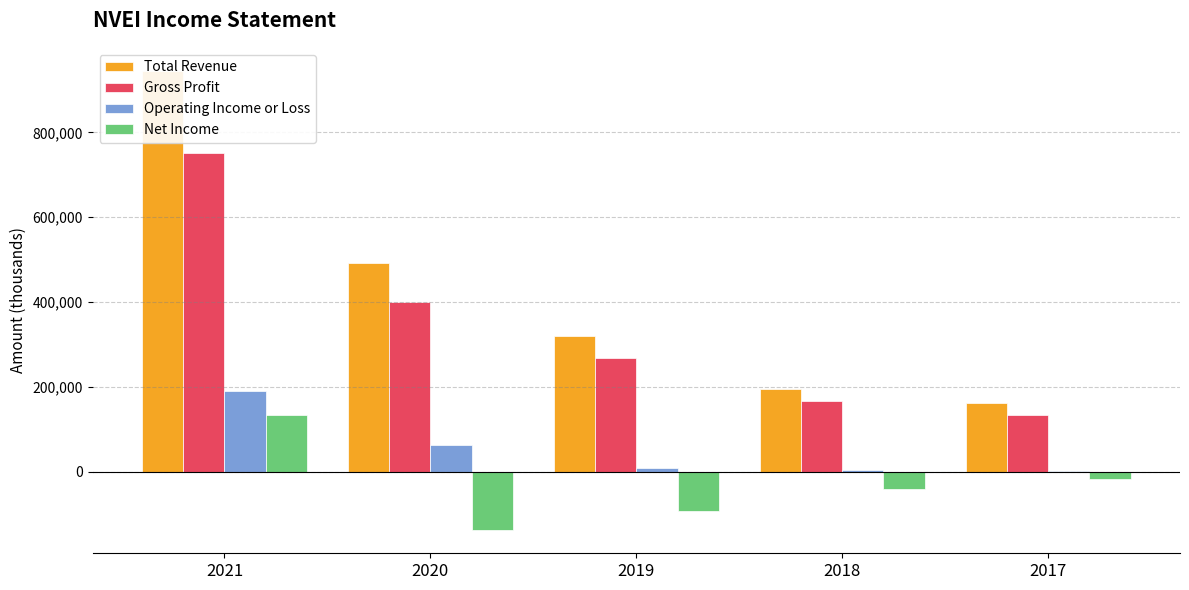

What is the minimum value for Operating Income or Loss?

2200